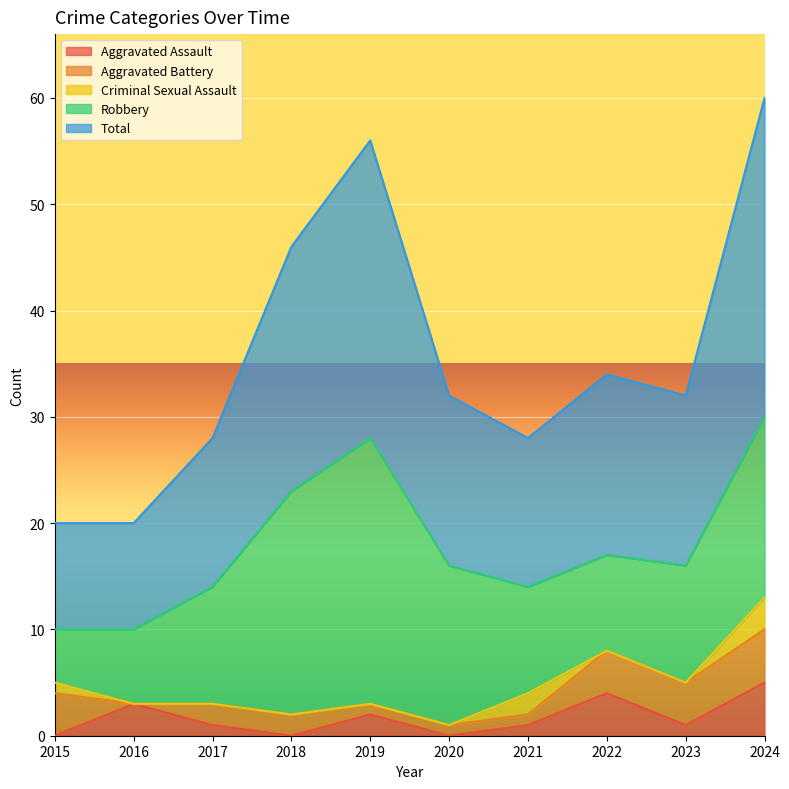

At which category does the chart reach its peak across all series?

2024